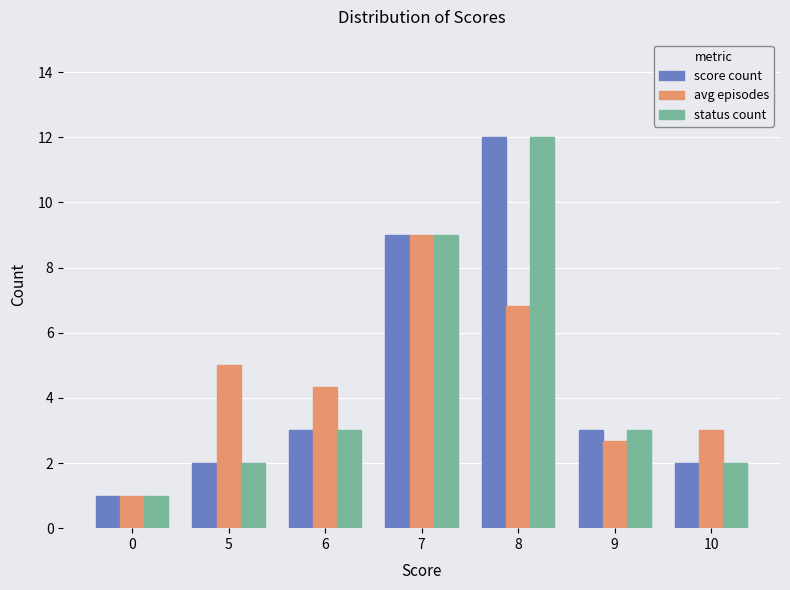

The score count series shows 2.0 at 10. True or false?

True